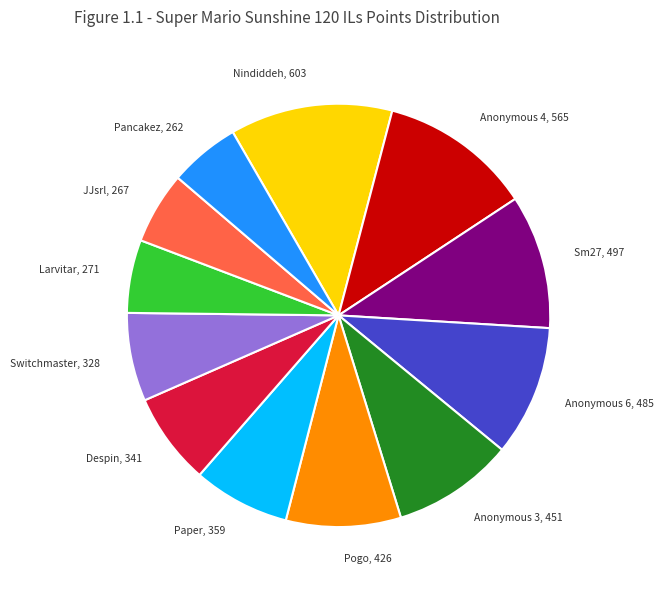

True or false: Anonymous 6 accounts for 10% of the total.

True